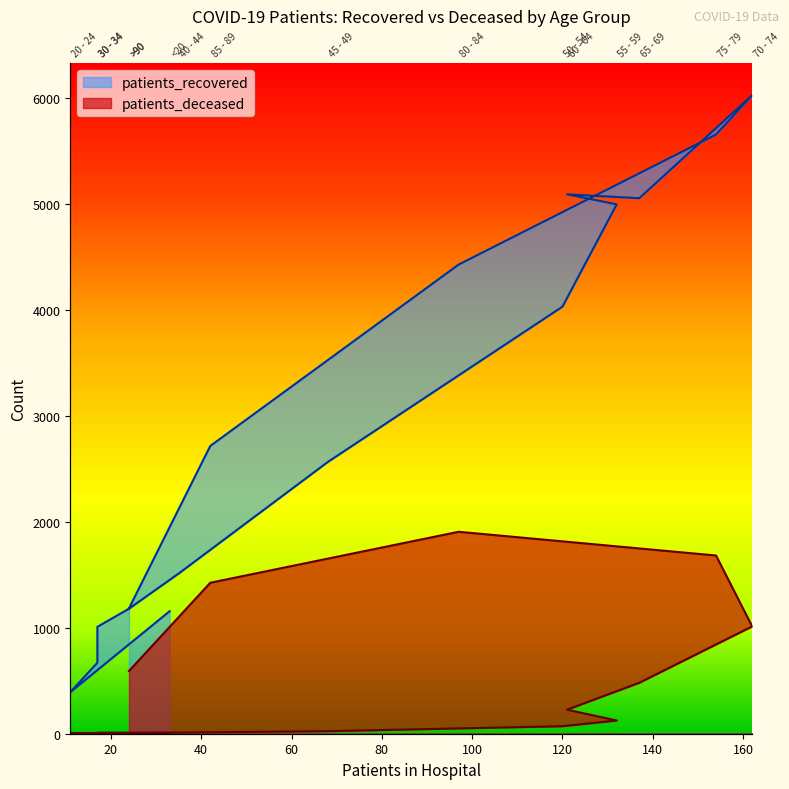

Between 75 - 79 and 40 - 44, which is larger?

75 - 79